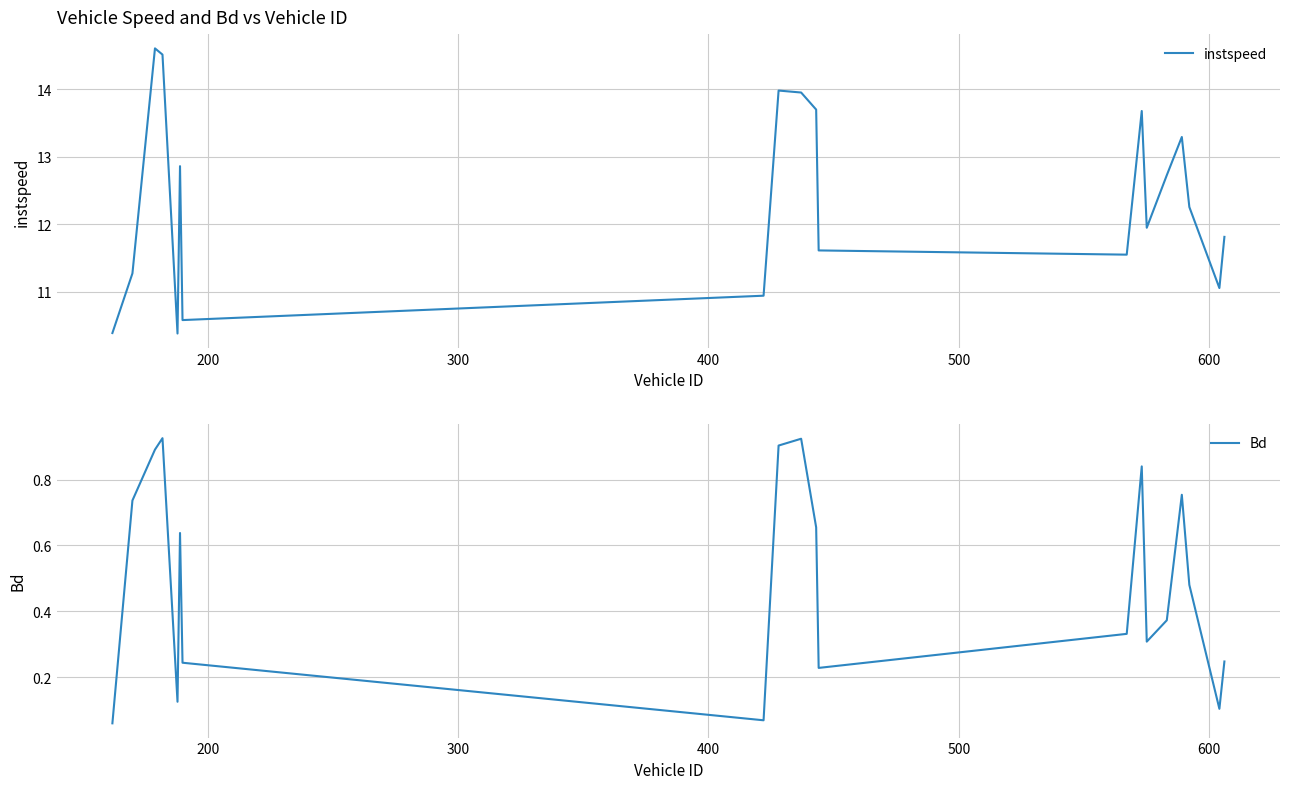

True or false: Bd and instspeed cross at least once.

False